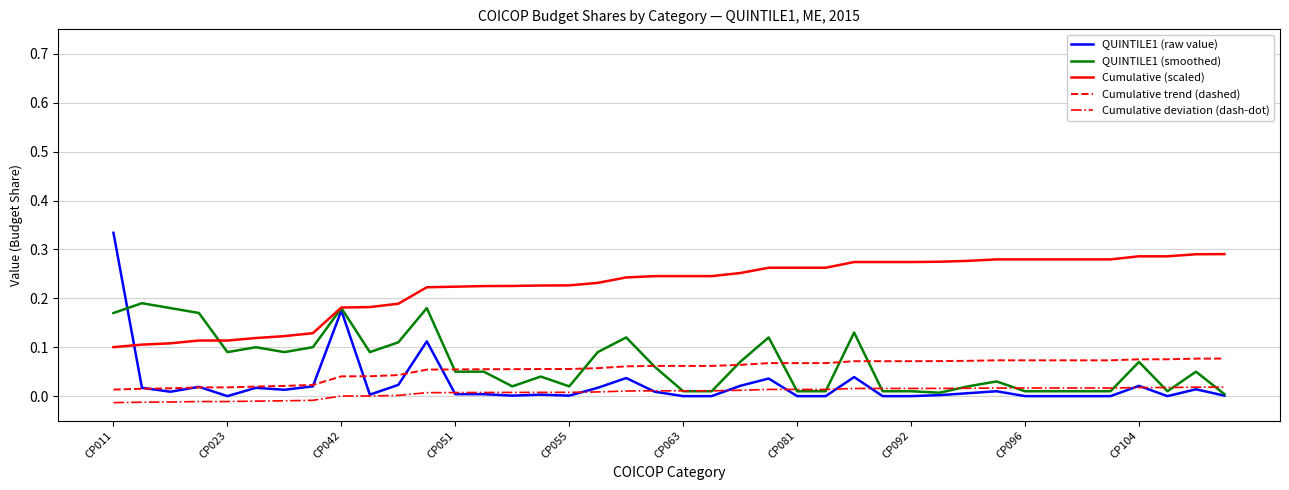

True or false: Cumulative trend (dashed) and Cumulative deviation (dash-dot) intersect in this chart.

False